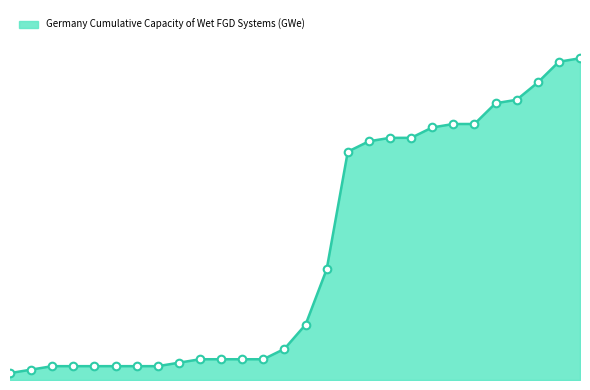

Is this an area chart (filled region under the line)?

Yes